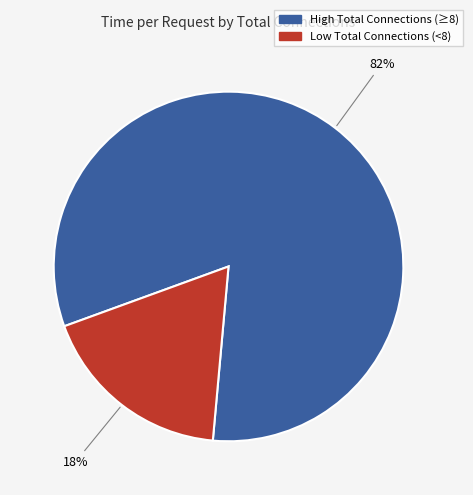

Which slice is the smallest?

Low Total Connections (<8)